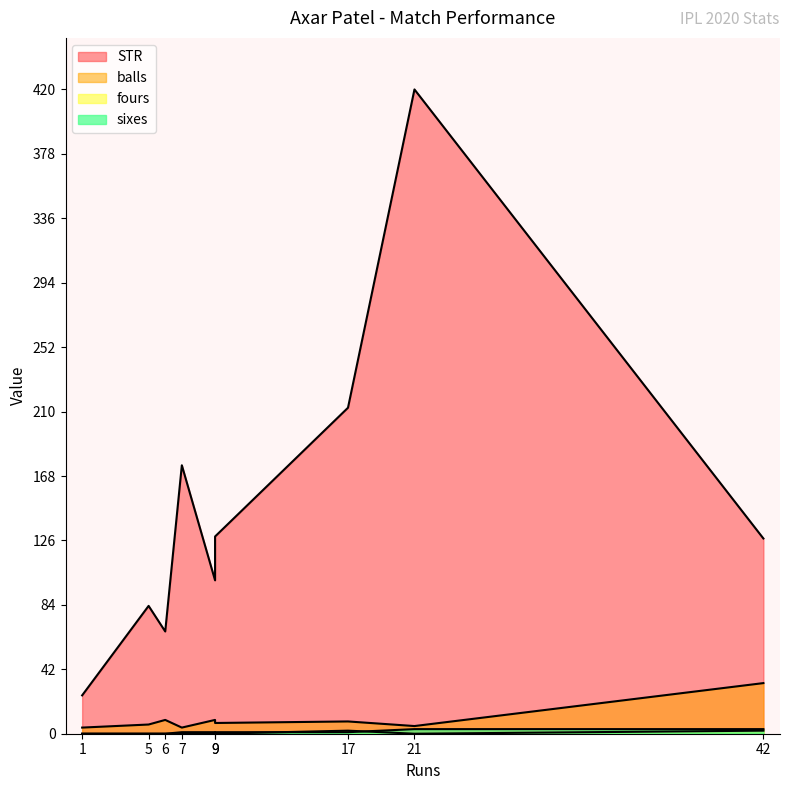

Between 1 and 42, which series saw the biggest shift?

STR